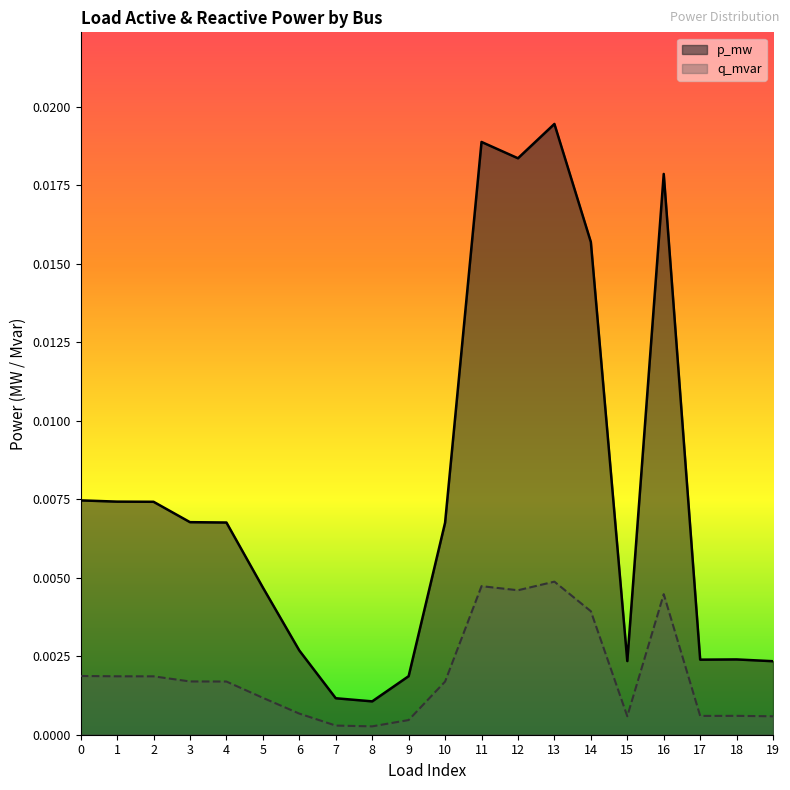

True or false: q_mvar and p_mw intersect in this chart.

False